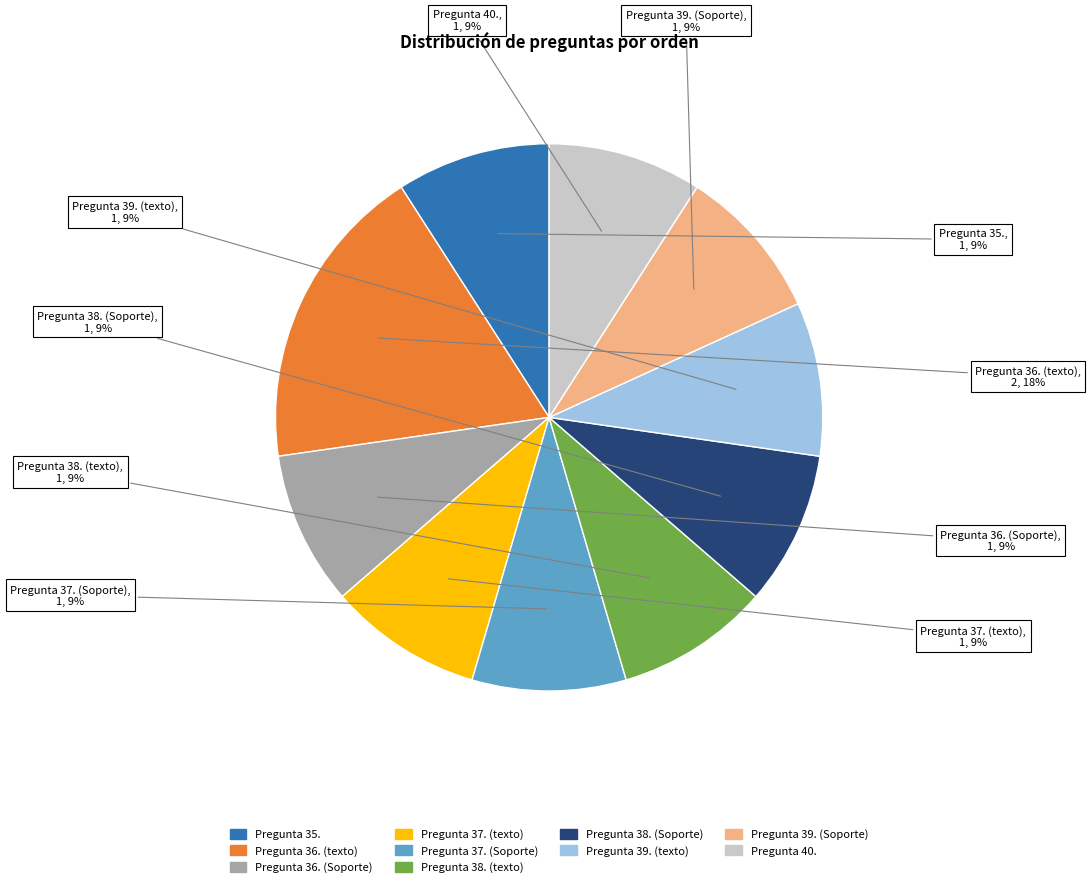

What percentage is the Pregunta 40. slice, to the nearest percent?

9%